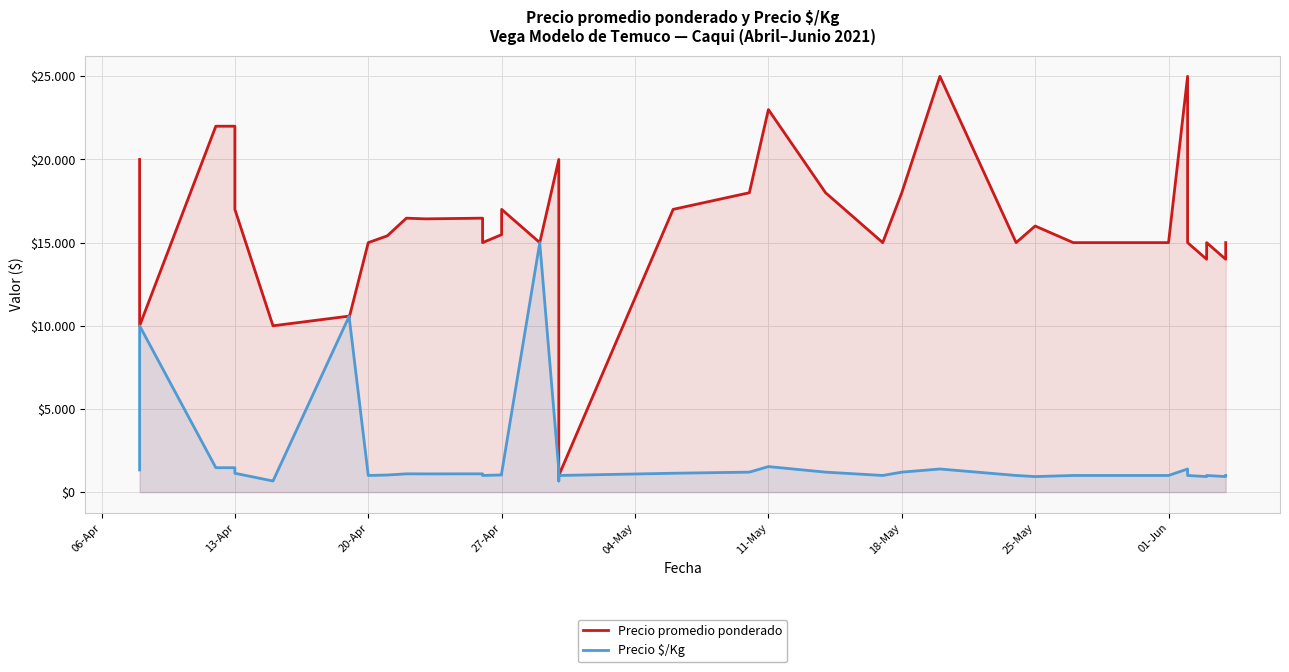

Reading left to right, what are all the values shown in this chart?

Precio promedio ponderado: 20000	10000	22000	22000	17000	10000	10583	10500	15000	15409	16471	16429	16471	15000	15481	17000	15000	20000	10000	1000	17000	18000	23000	18000	15000	18000	25000	15000	16000	15000	15000	15000	25000	15000	14000	15000	14000	15000
Precio $/Kg: 1333	10000	1467	1467	1133	667	10583	10500	1000	1027	1098	1095	1098	1000	1032	1133	15000	1333	667	1000	1133	1200	1533	1200	1000	1200	1389	1000	933	1000	1000	1000	1389	1000	933	1000	933	1000